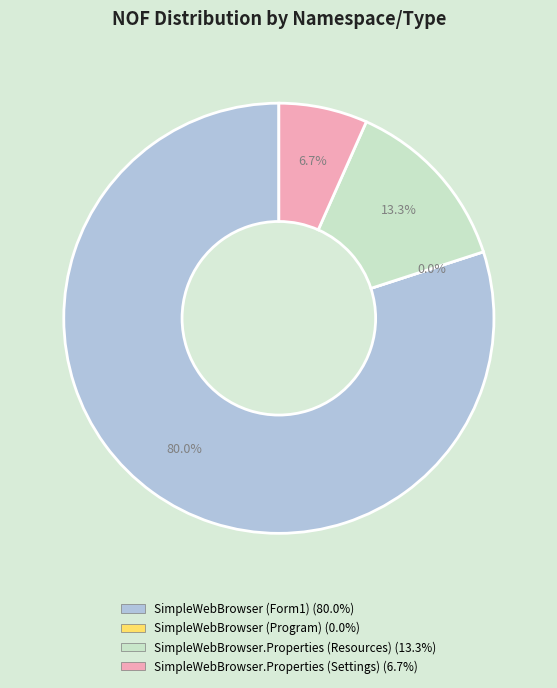

To the nearest percent, what is the difference between the SimpleWebBrowser.Properties (Resources) and SimpleWebBrowser (Program) slice percentages?

13%